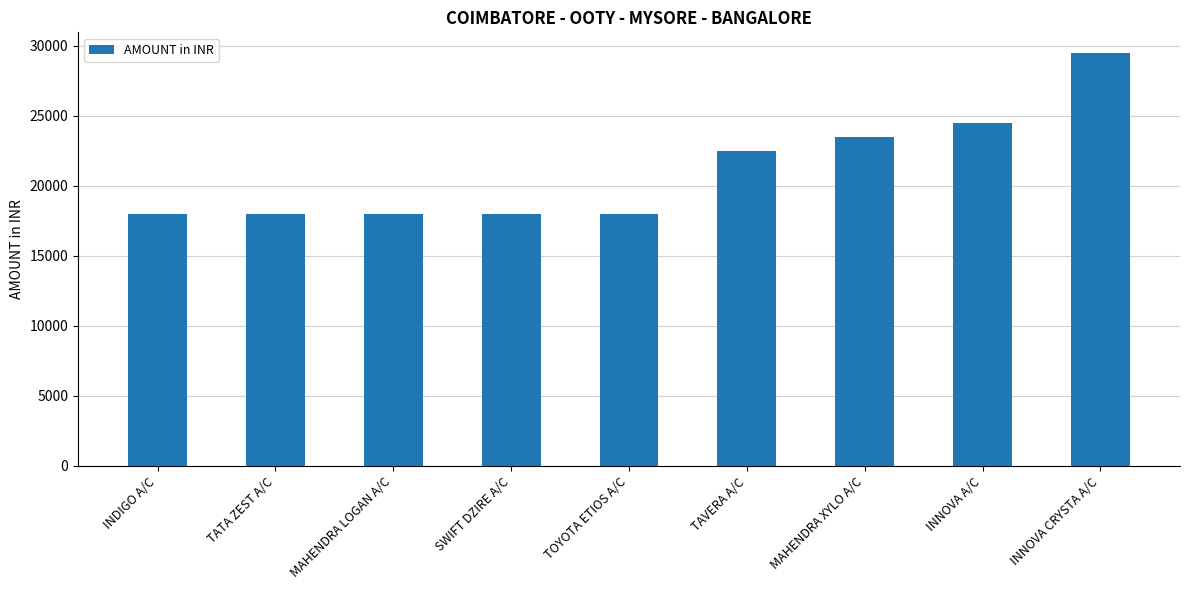

True or false: the data shows 35033 at MAHENDRA XYLO A/C.

False